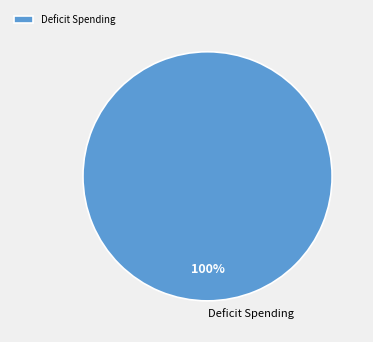

What percentage is the Deficit Spending slice, to the nearest percent?

100%